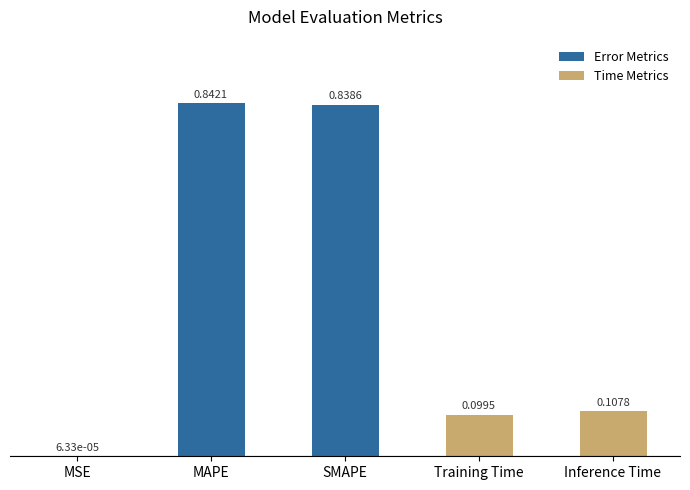

What is the sum of the values at SMAPE and Inference Time?

0.9